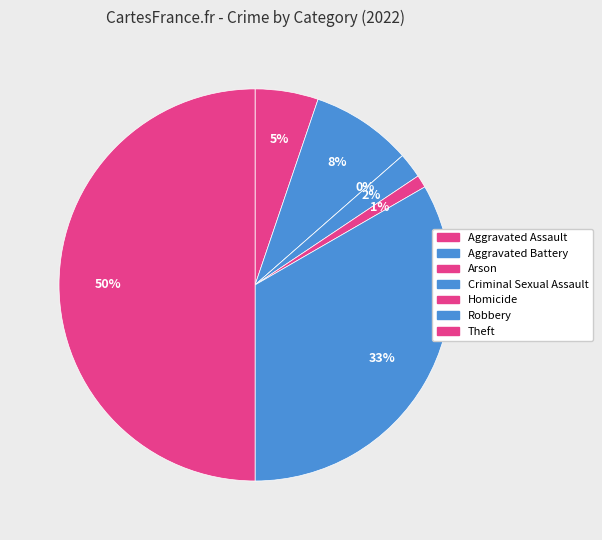

What percentage is NOT represented by Homicide?

99.0%